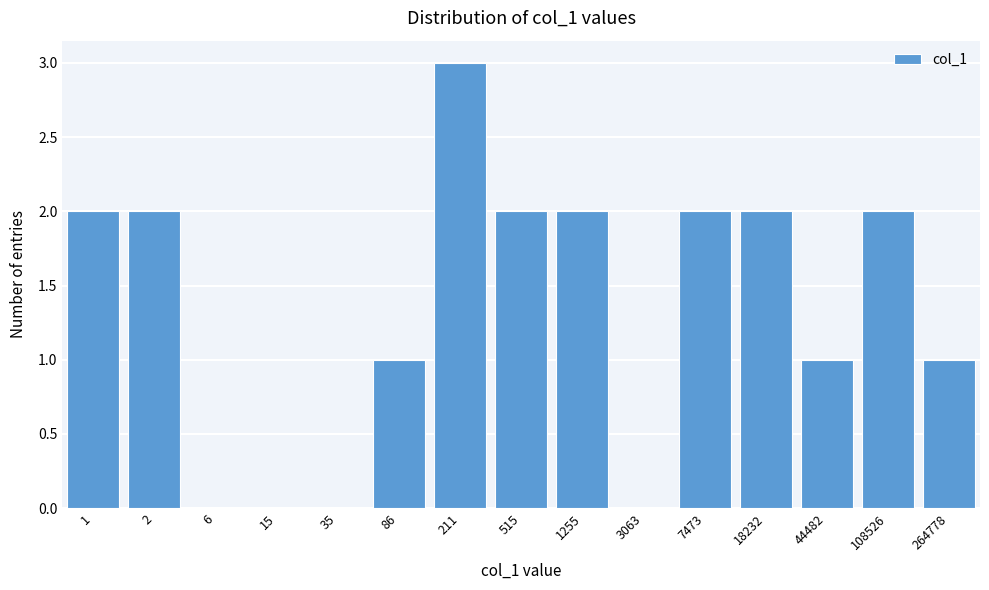

Reading right to left, transcribe all the data shown in this chart.

264778=1	108526=2	44482=1	18232=2	7473=2	3063=0	1255=2	515=2	211=3	86=1	35=0	15=0	6=0	2=2	1=2